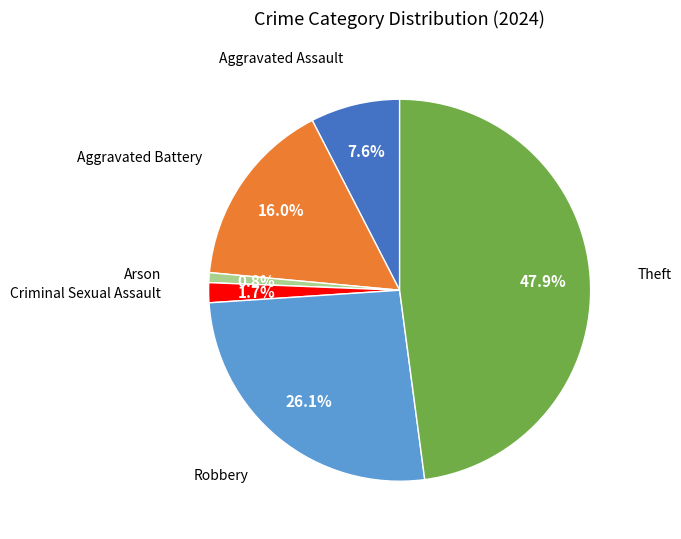

Is there any slice that represents more than half of the pie?

No